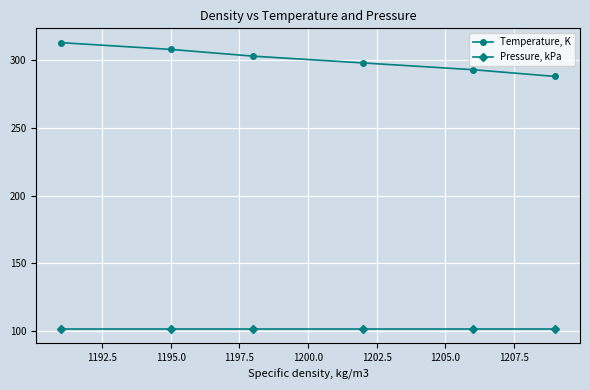

What is the value of the Pressure, kPa point at the 2nd from the left?

101.3